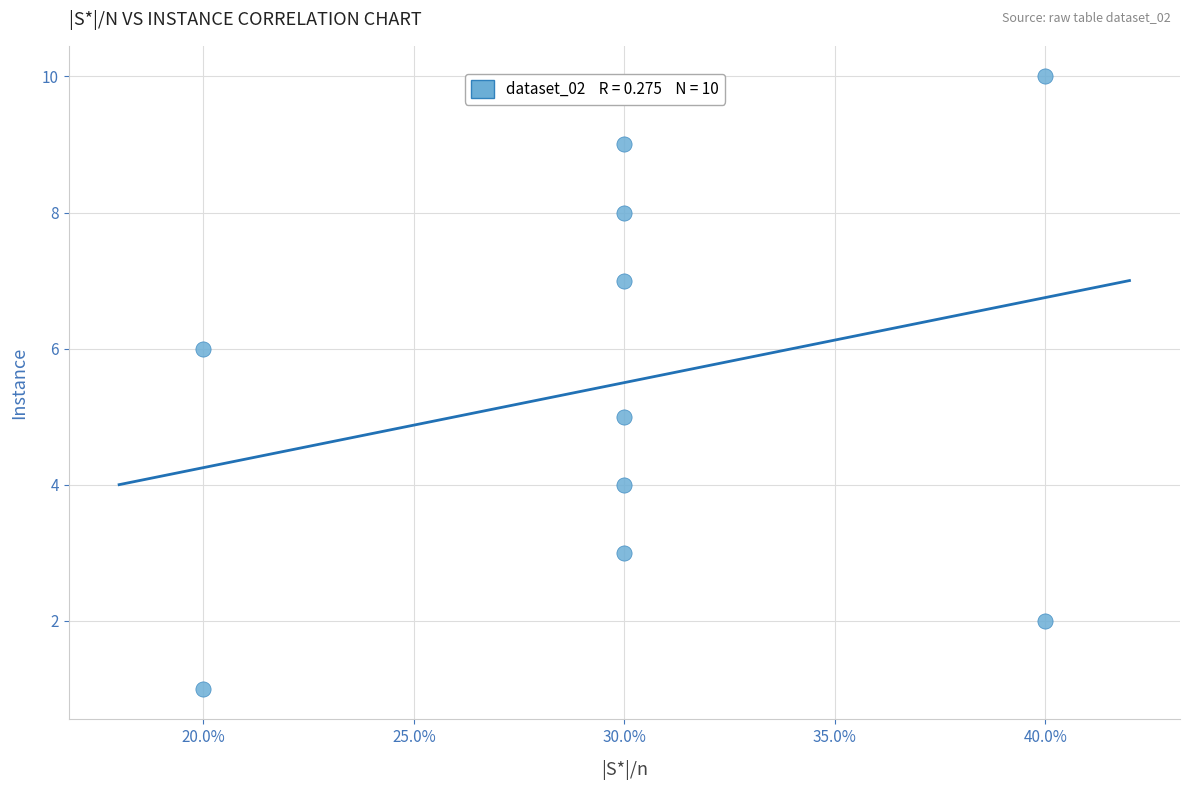

What is the average Y value?

6